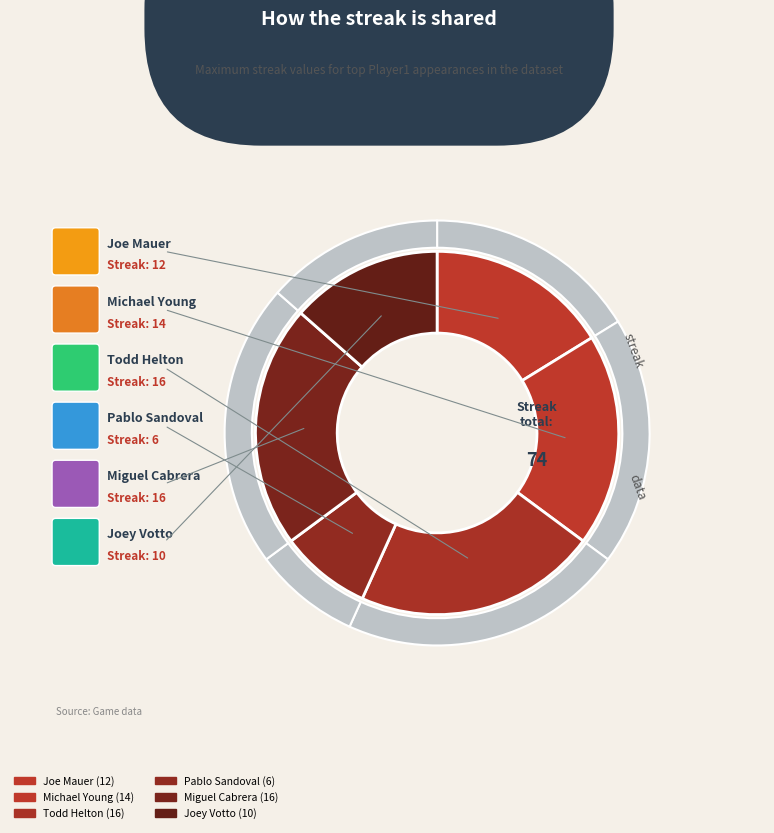

How many segments does this pie chart have?

6